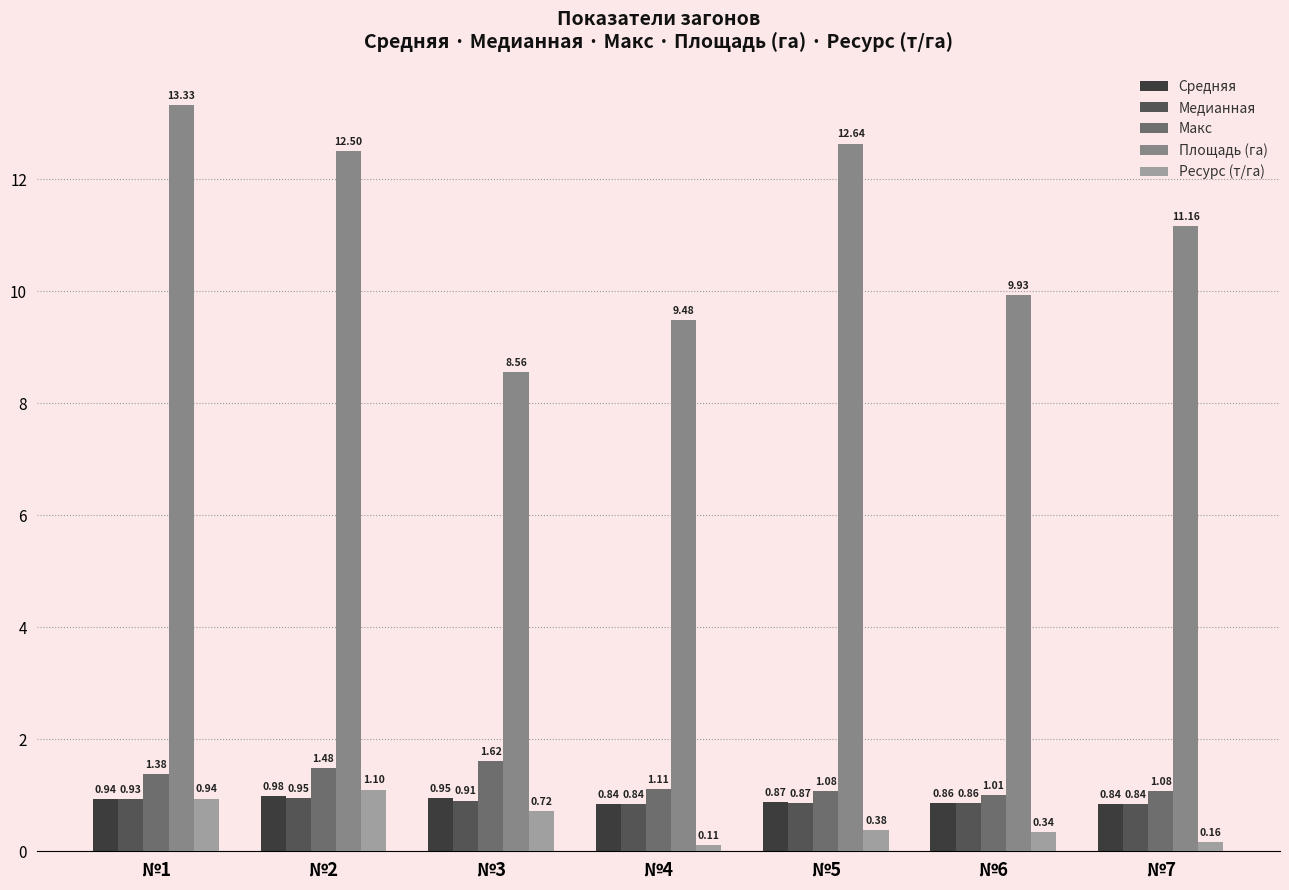

How many data points does each series have?

7